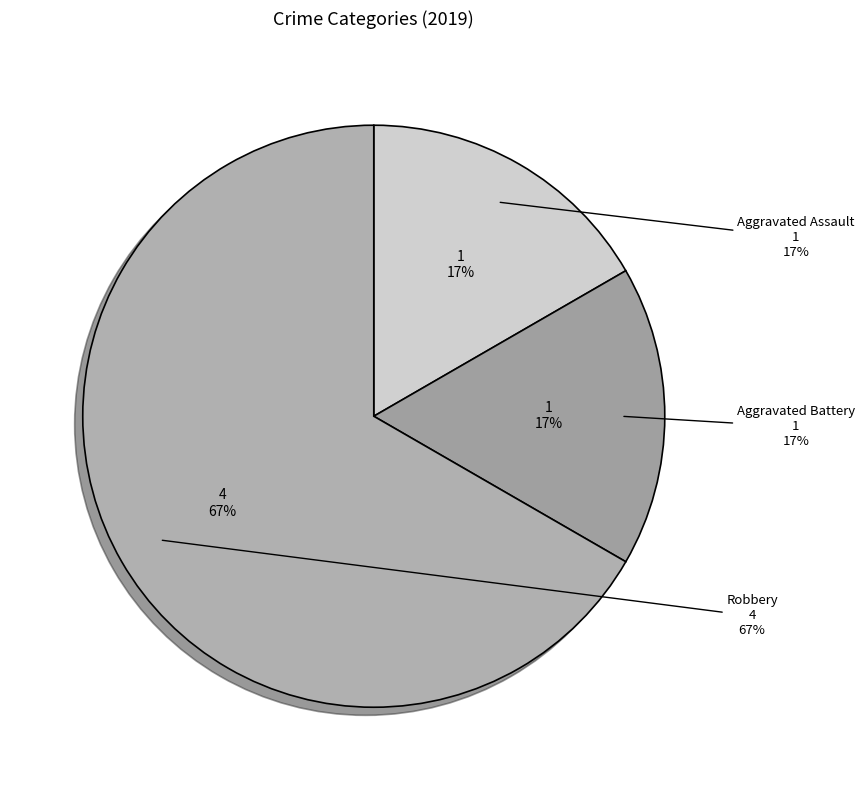

To the nearest percent, what portion does Aggravated Battery represent?

17%